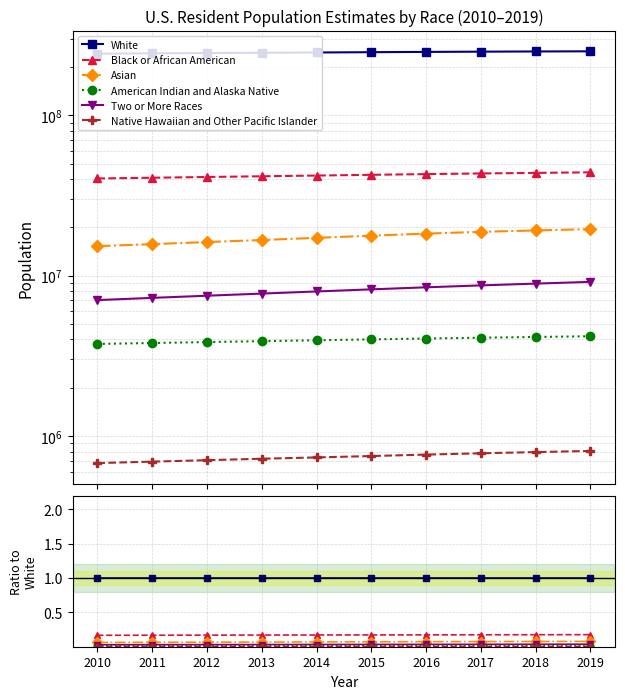

True or false: Black or African American and American Indian and Alaska Native intersect in this chart.

False